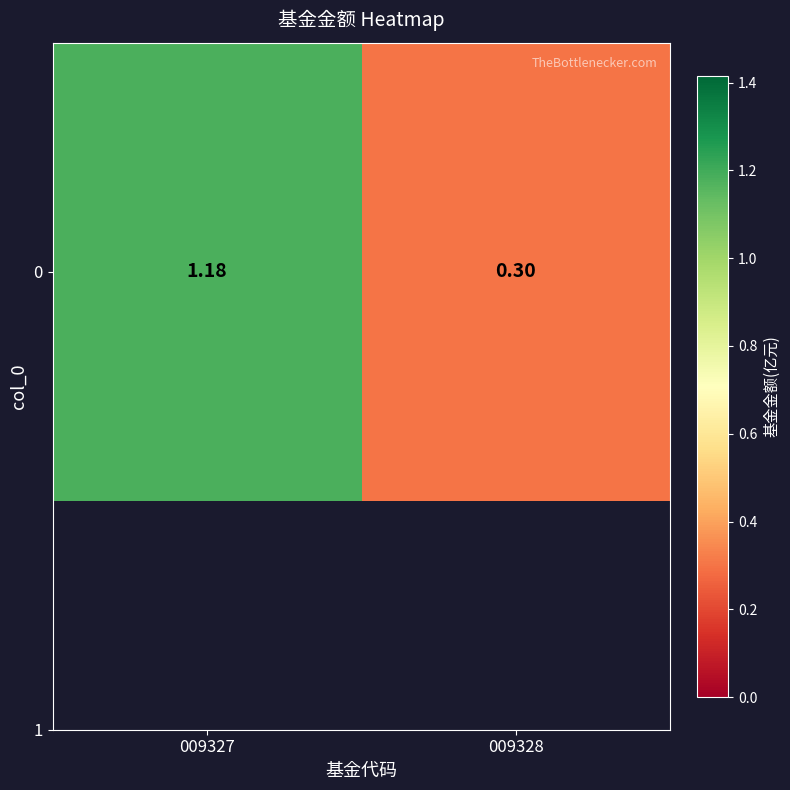

Reading left to right, list all the values displayed in this chart.

1.2	0.3